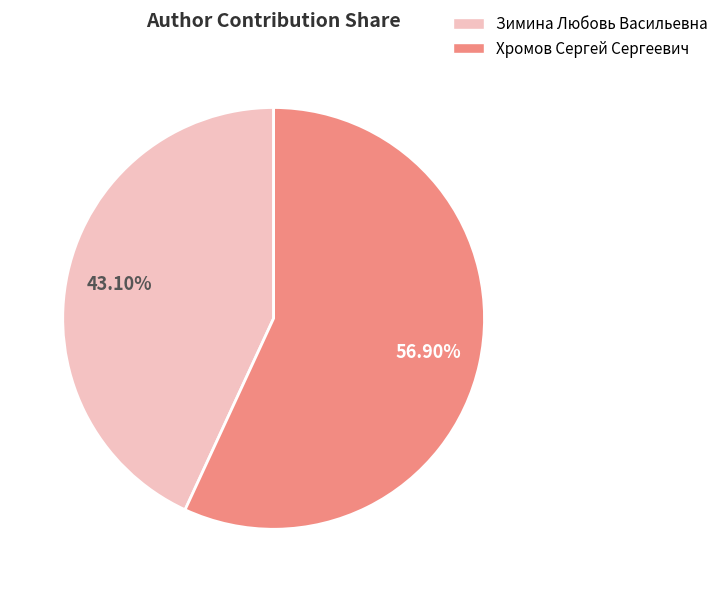

What percentage is NOT represented by Хромов Сергей Сергеевич?

43.1%